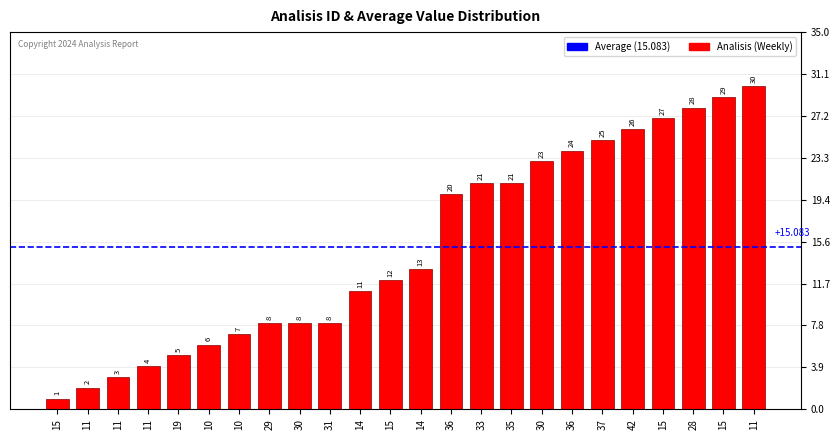

What is the difference between the second highest and minimum values?

28